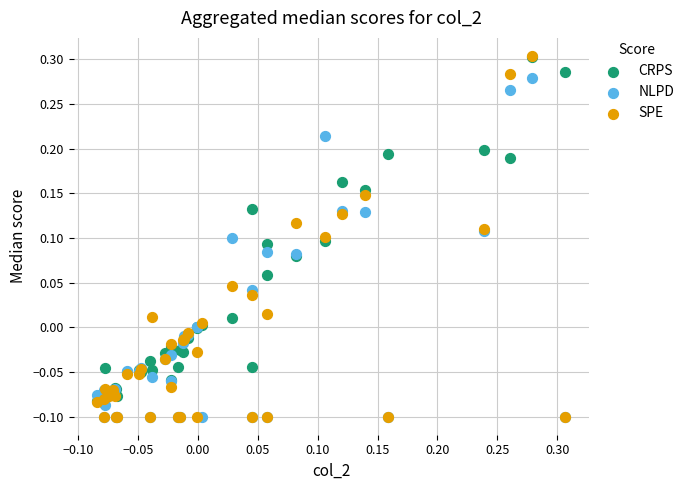

Which series has the widest spread of Y values?

SPE